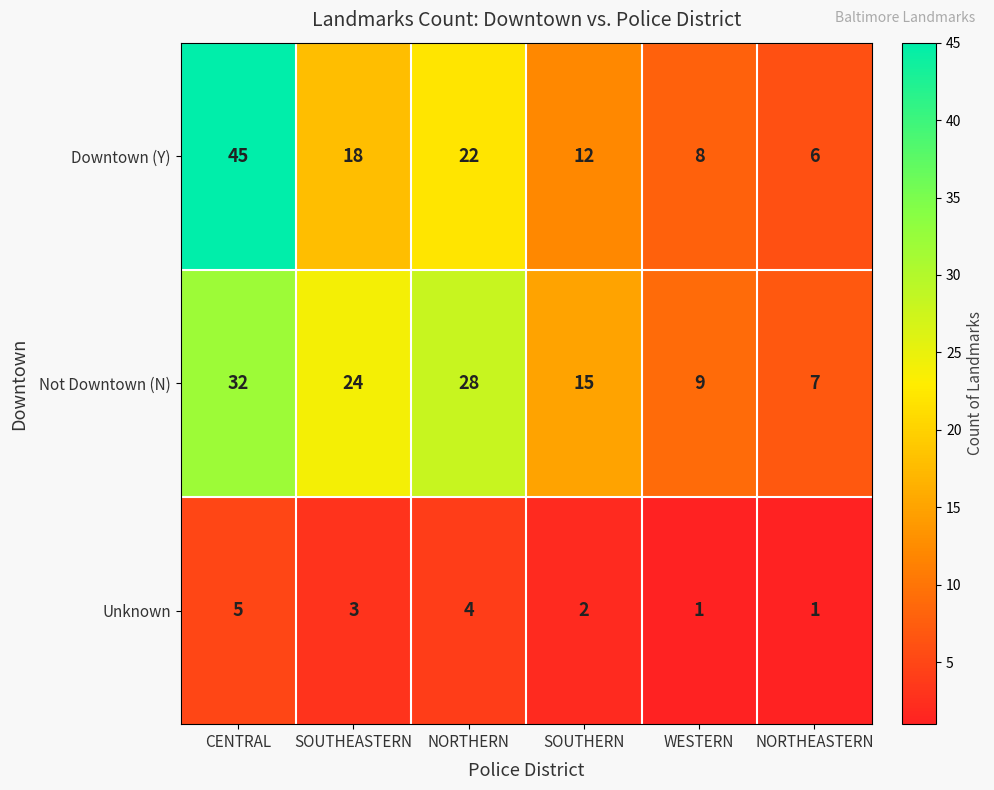

Reading left to right, list all the values displayed in this chart.

Downtown (Y): 45	18	22	12	8	6
Not Downtown (N): 32	24	28	15	9	7
Unknown: 5	3	4	2	1	1